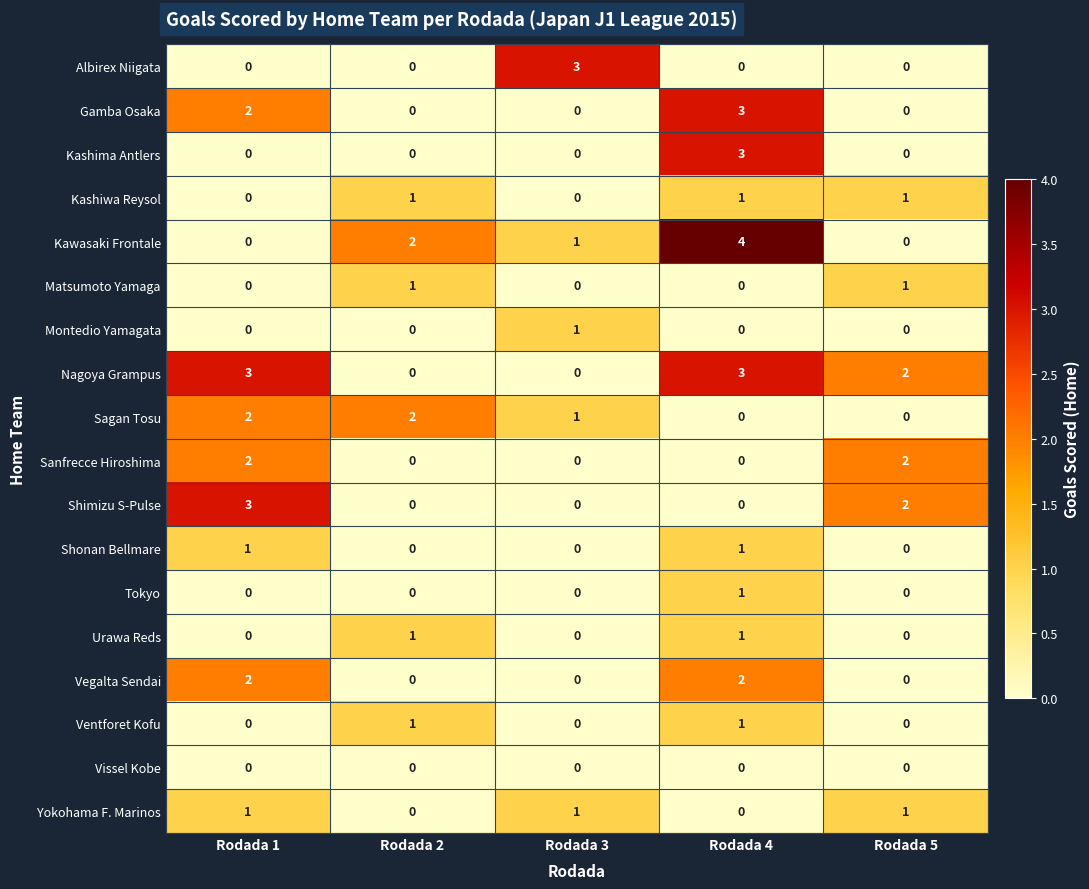

Which series has the largest total across all categories?

Nagoya Grampus